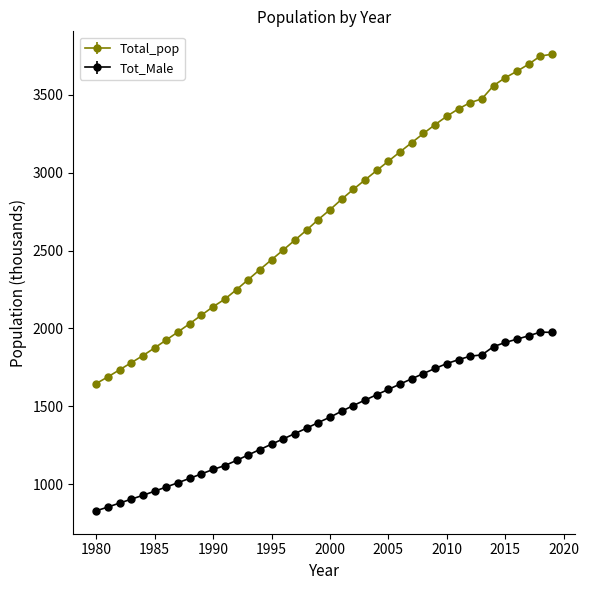

Which series has the largest total across all categories?

Total_pop